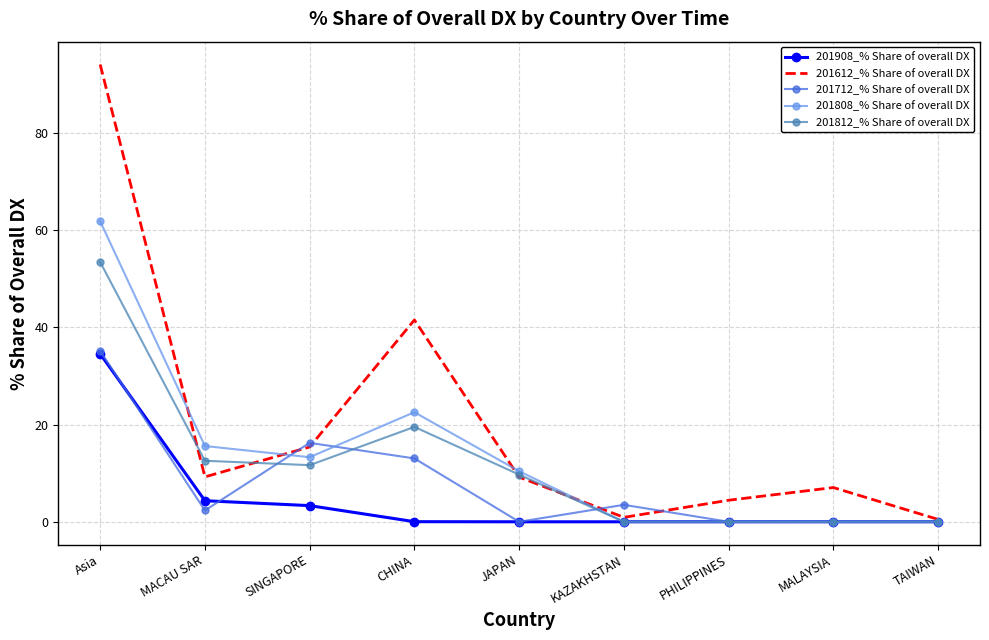

What is the highest value of the 201612_% Share of overall DX series?

94.1